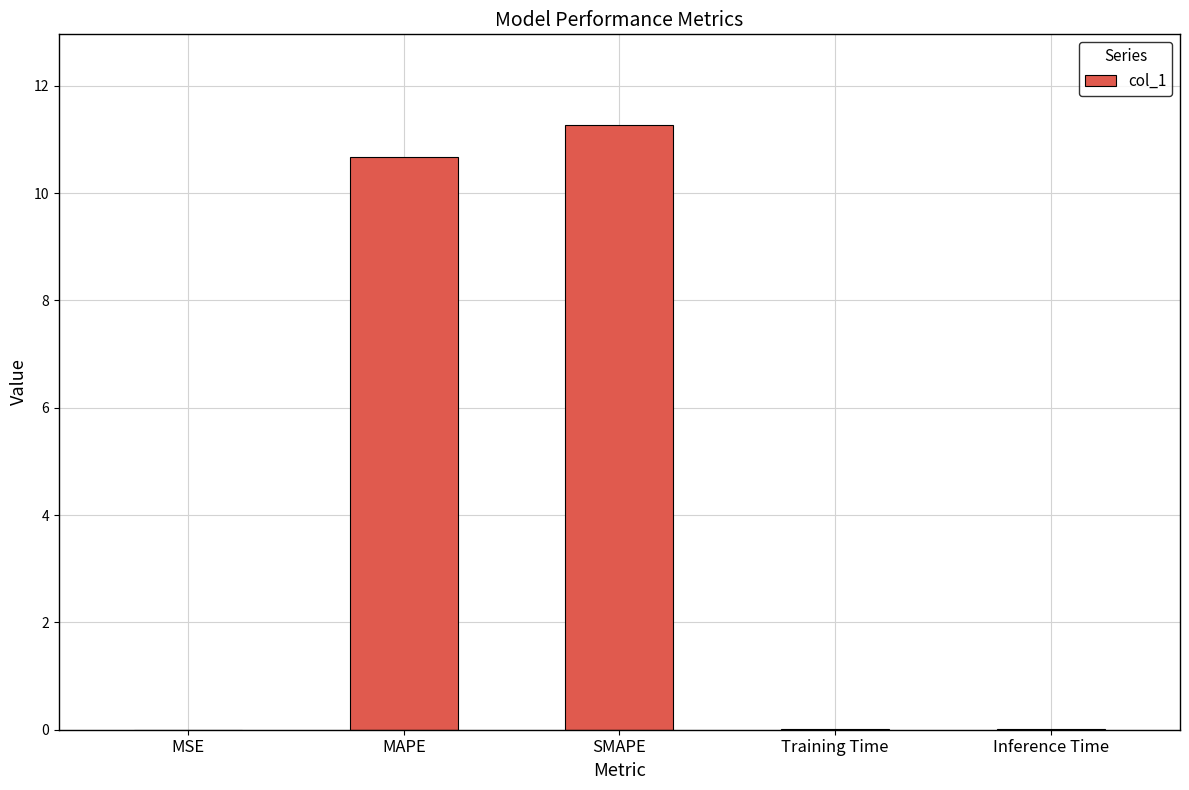

Are the bars horizontal?

No